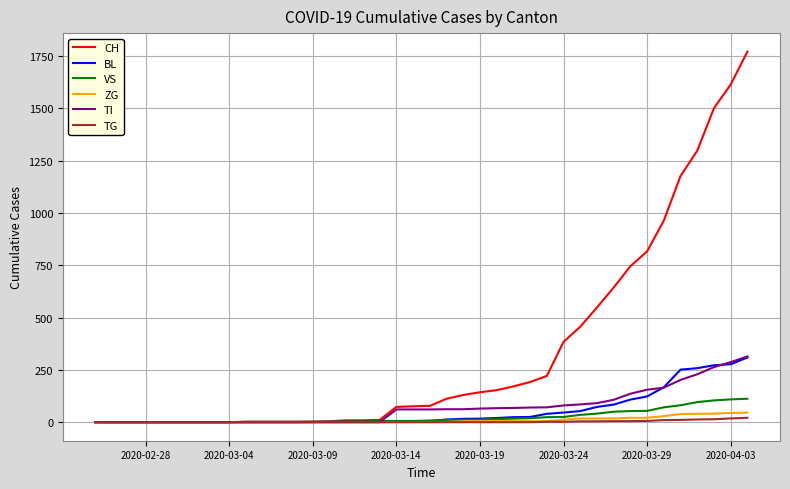

Which series has the largest total across all categories?

CH